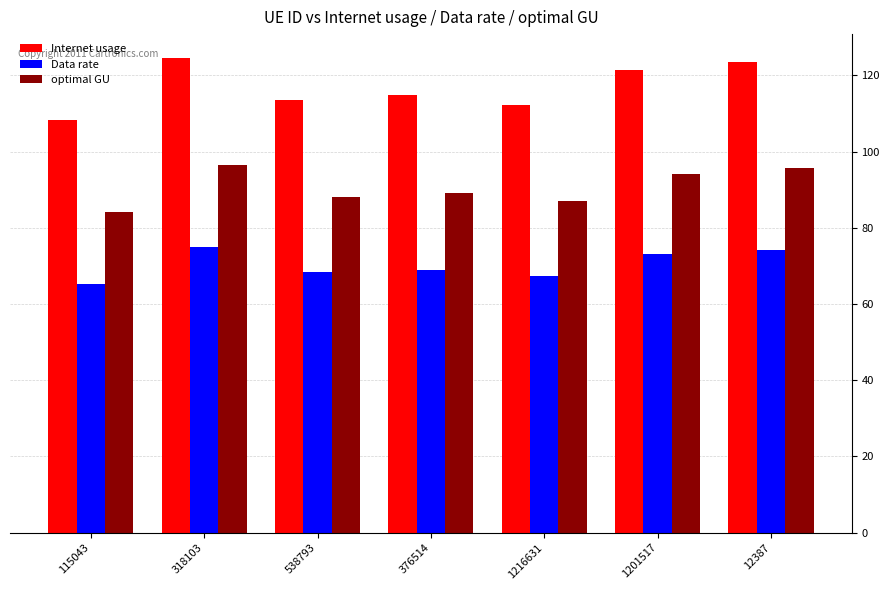

Does the chart contain any negative values?

No